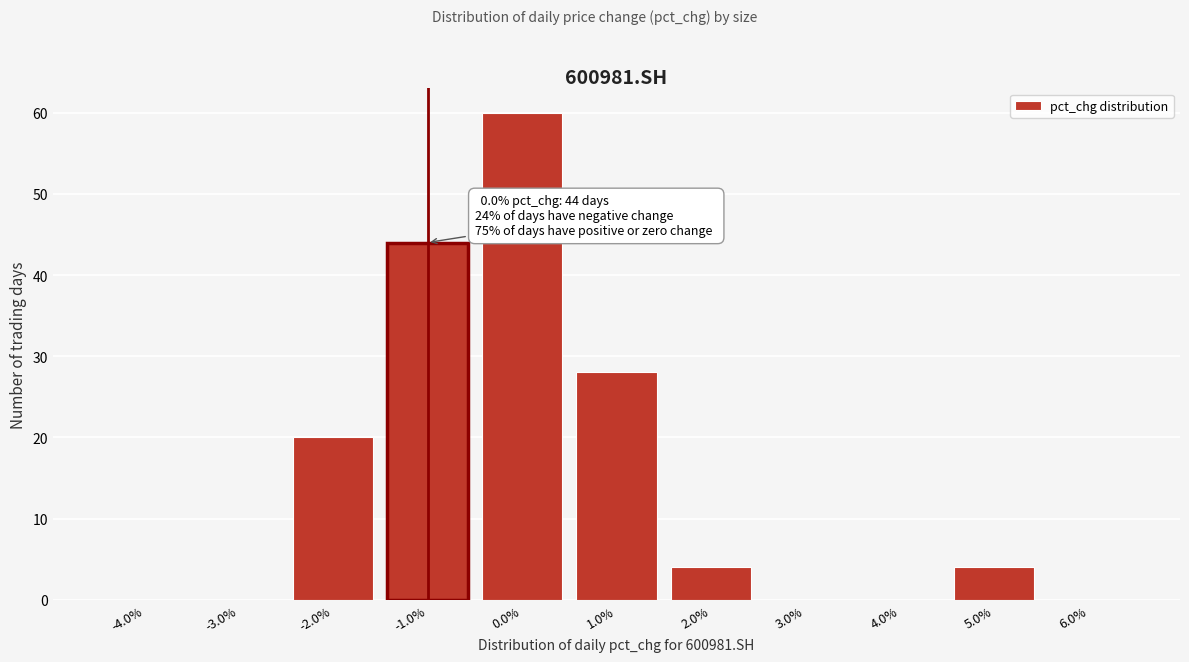

Reading left to right, transcribe all the data shown in this chart.

-4.0%=0	-3.0%=0	-2.0%=20	-1.0%=44	0.0%=60	1.0%=28	2.0%=4	3.0%=0	4.0%=0	5.0%=4	6.0%=0